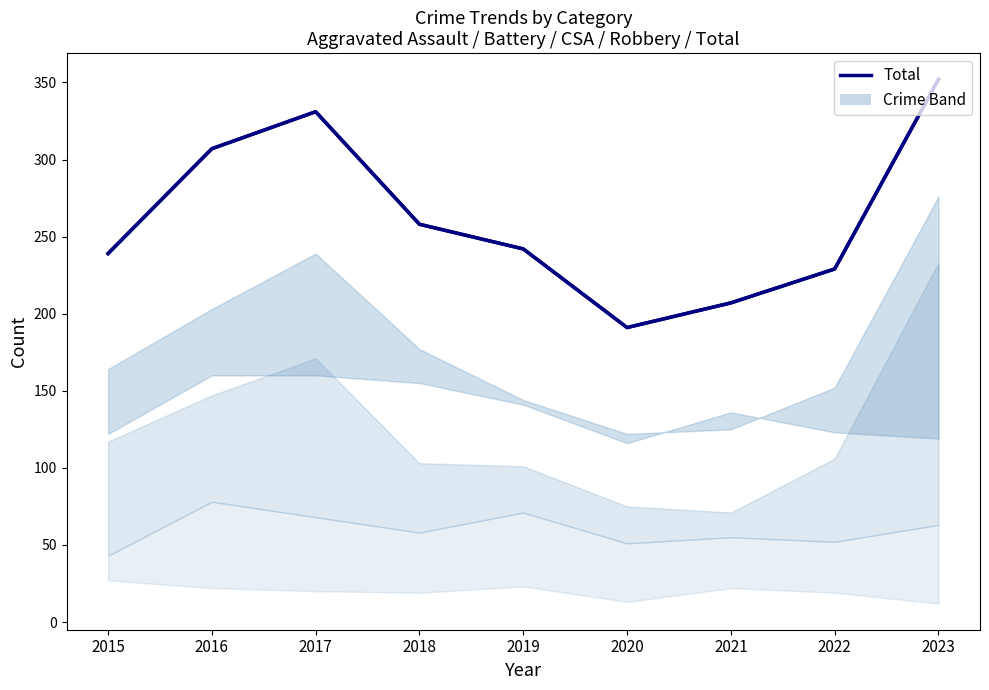

What is the sum of all values?

2356